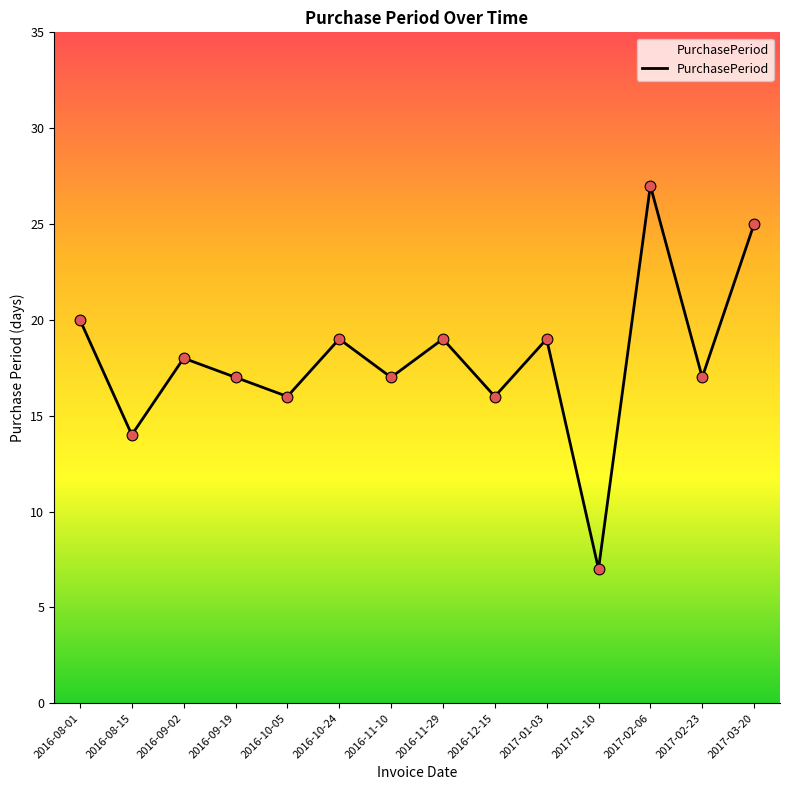

What is the change in value from 2016-08-01 to 2016-08-15?

-6